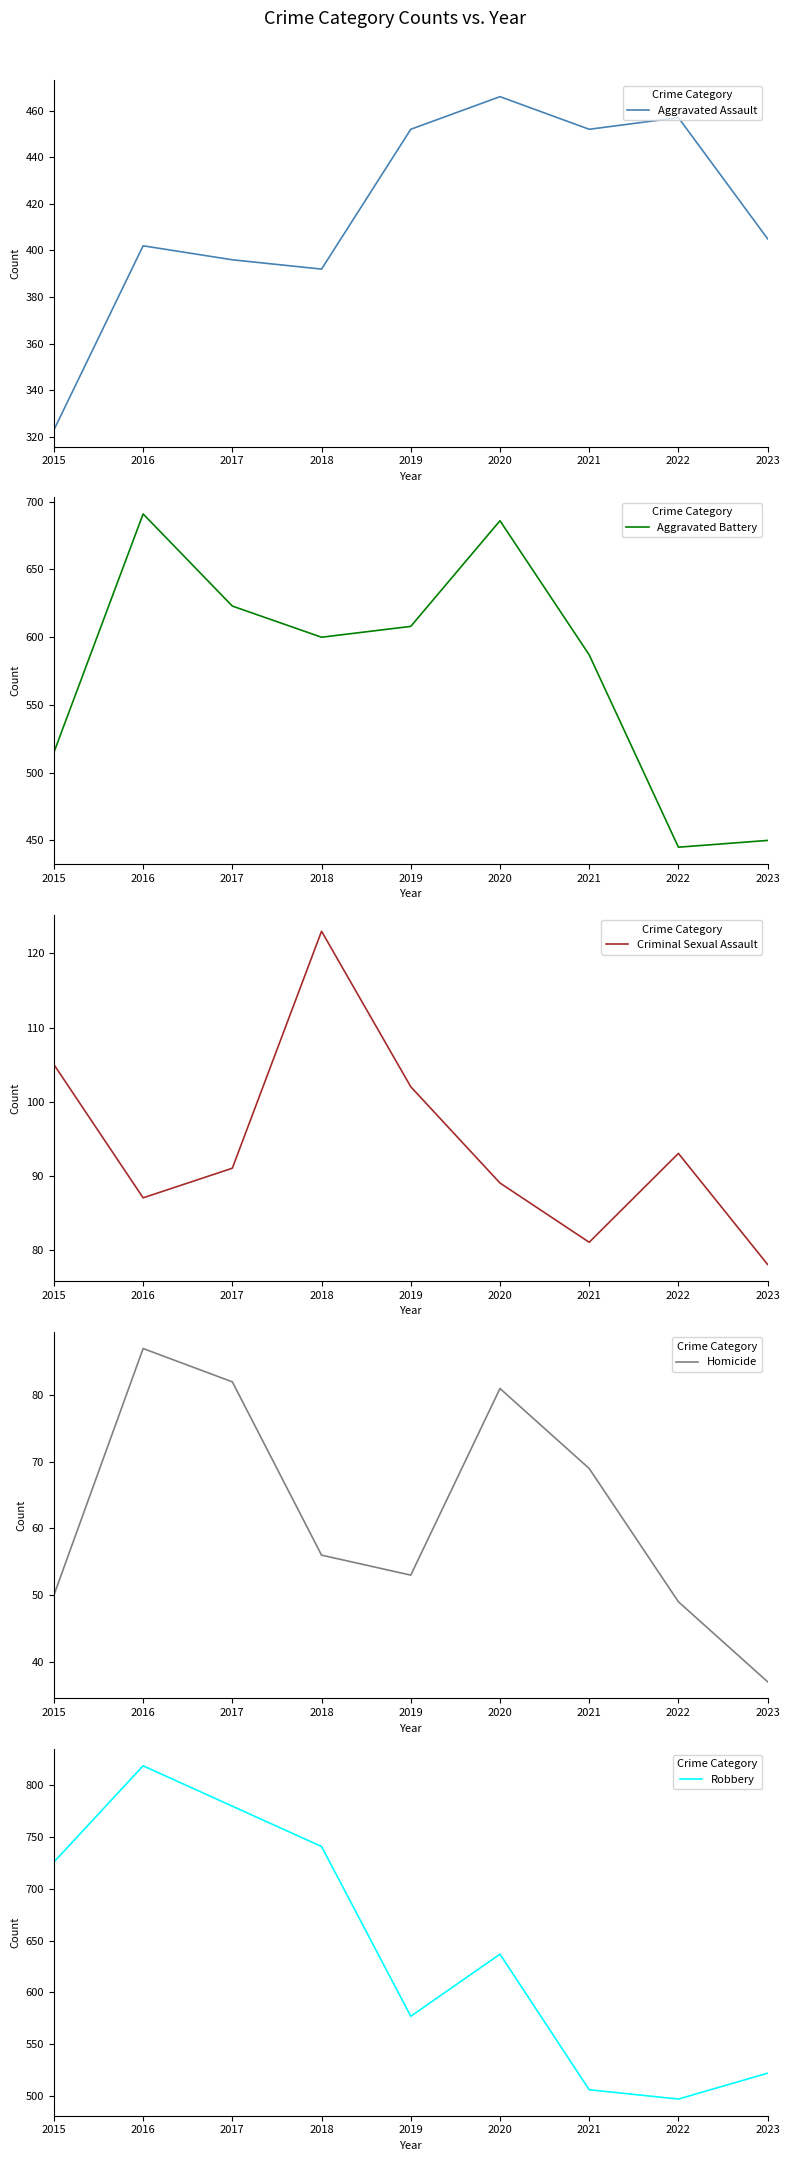

What is the greatest value displayed?

819